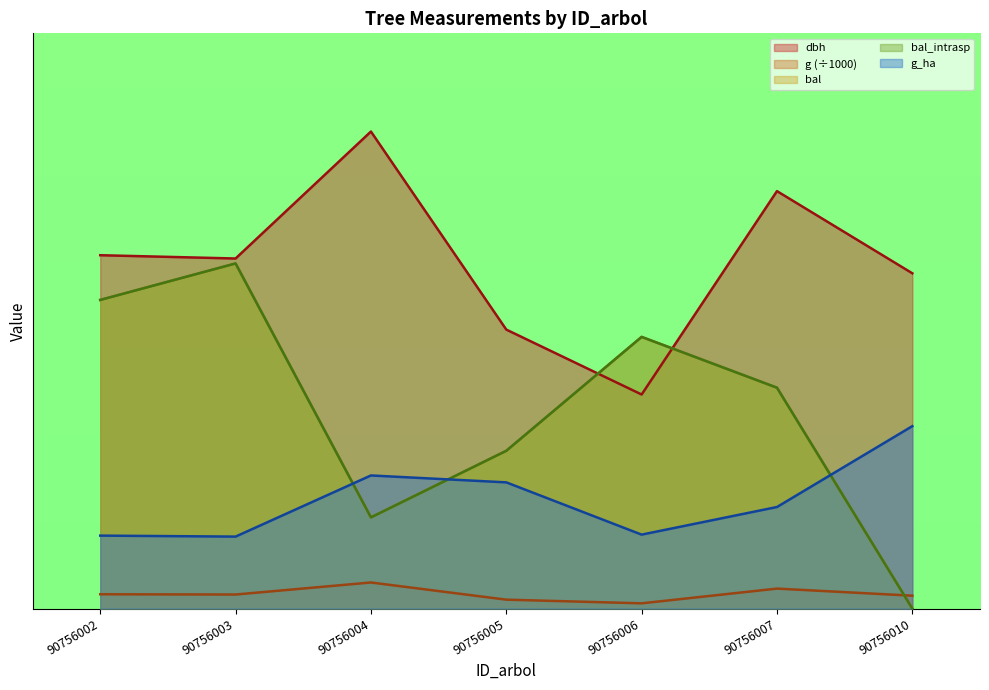

Count the number of categories in the chart.

7